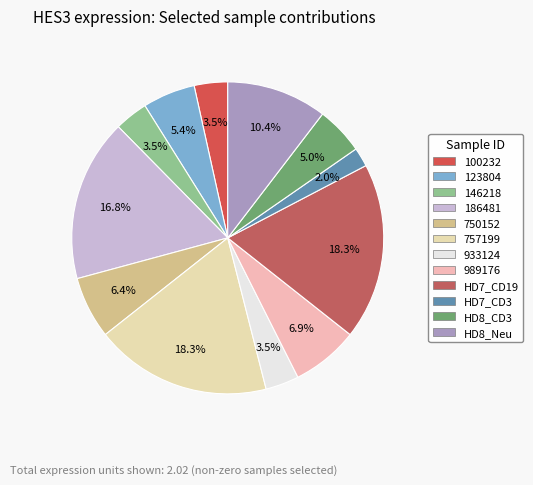

To the nearest percent, what is the difference between the HD7_CD3 and HD8_Neu slice percentages?

8%